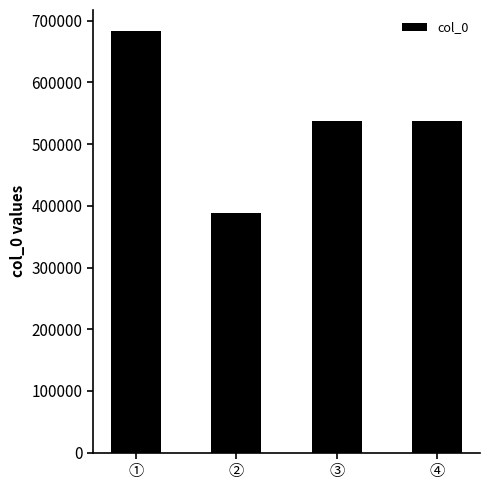

What is the difference between the maximum and minimum values?

295169